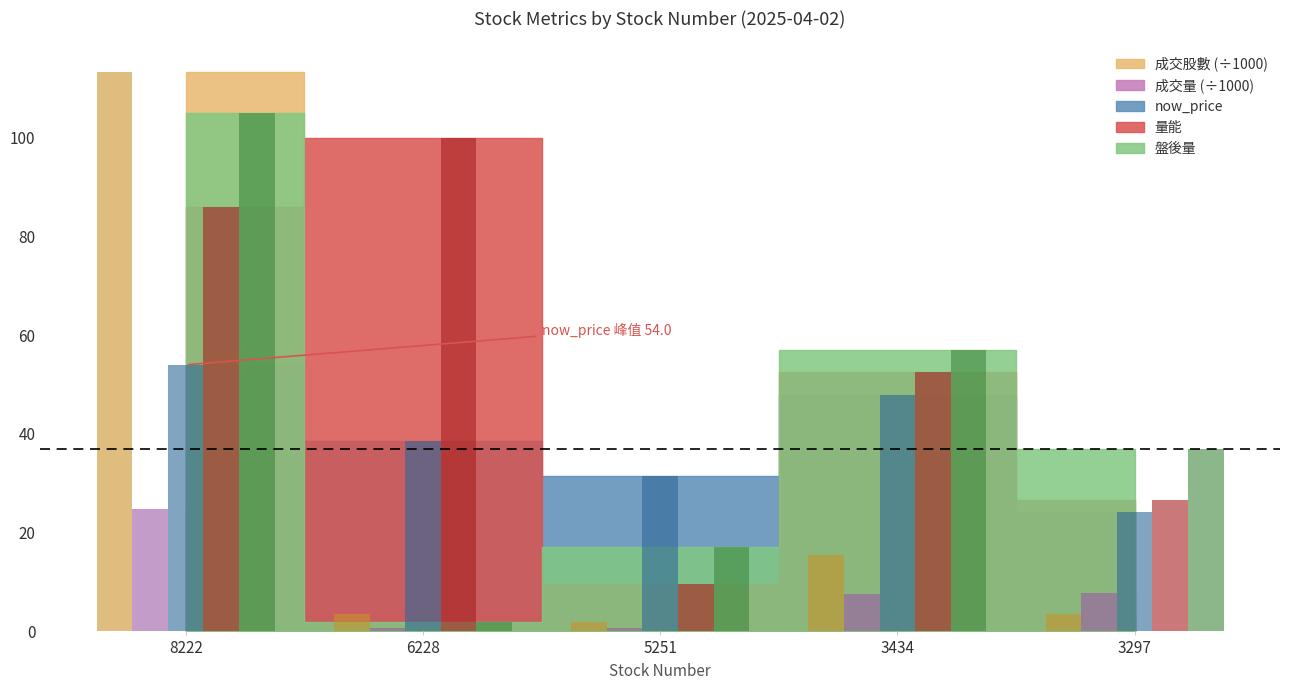

What is the difference between the maximum and minimum values in the 盤後量 series?

103.0